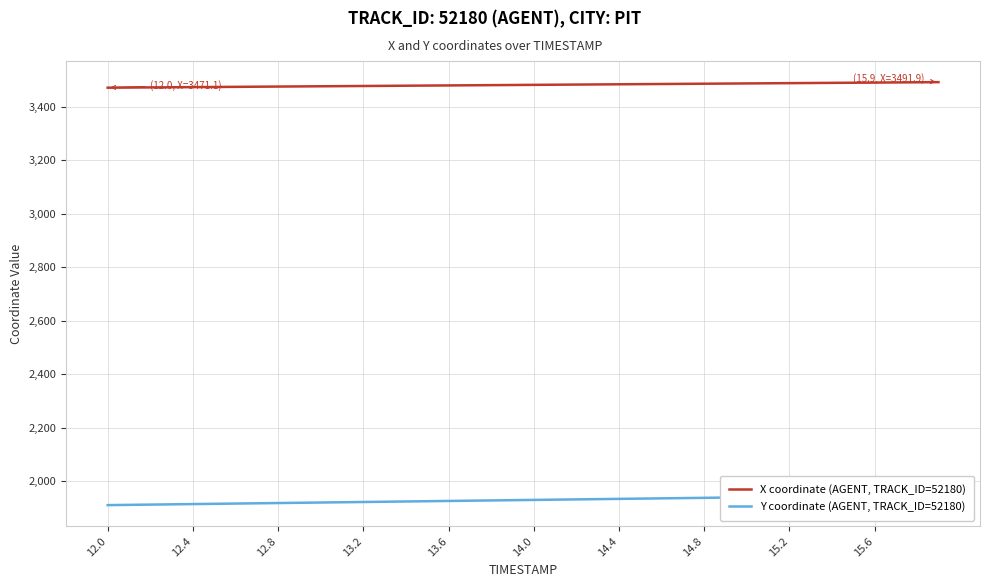

What is the highest value of the X coordinate (AGENT, TRACK_ID=52180) series?

3491.9